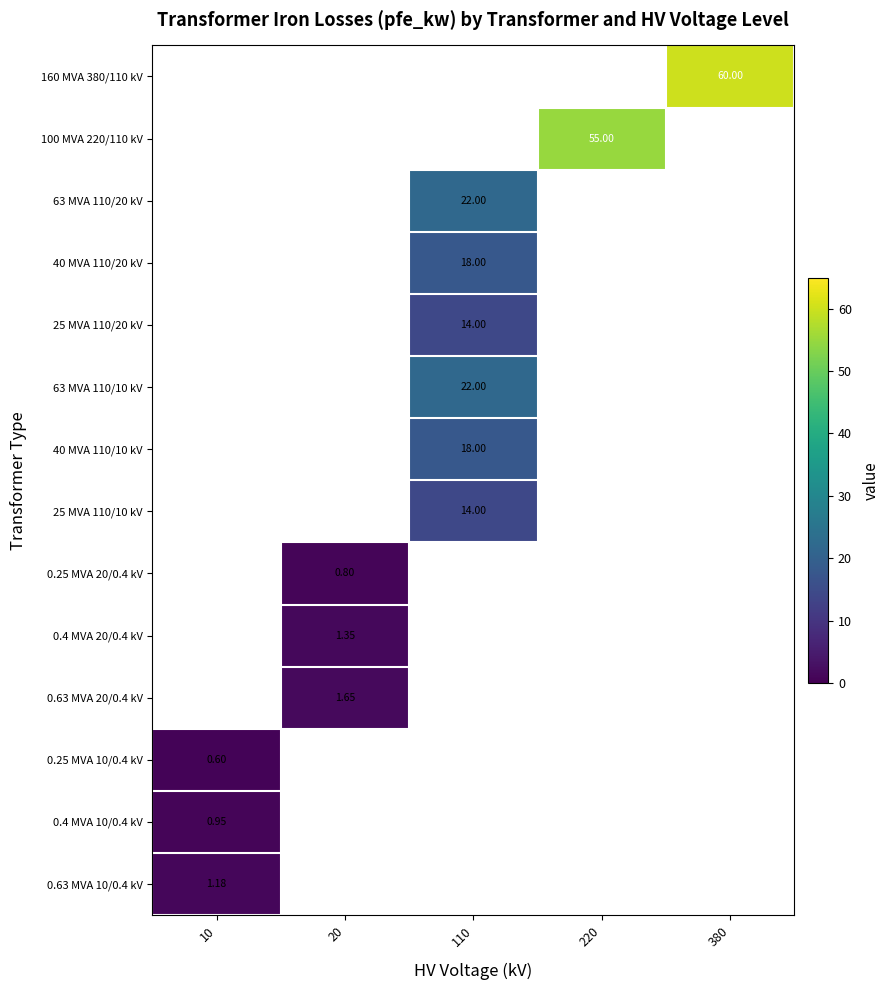

Rank the series by their maximum value, from highest to lowest.

0.63 MVA 10/0.4 kV, 0.4 MVA 10/0.4 kV, 160 MVA 380/110 kV, 100 MVA 220/110 kV, 63 MVA 110/20 kV, 40 MVA 110/20 kV, 25 MVA 110/20 kV, 63 MVA 110/10 kV, 40 MVA 110/10 kV, 25 MVA 110/10 kV, 0.25 MVA 20/0.4 kV, 0.4 MVA 20/0.4 kV, 0.63 MVA 20/0.4 kV, 0.25 MVA 10/0.4 kV